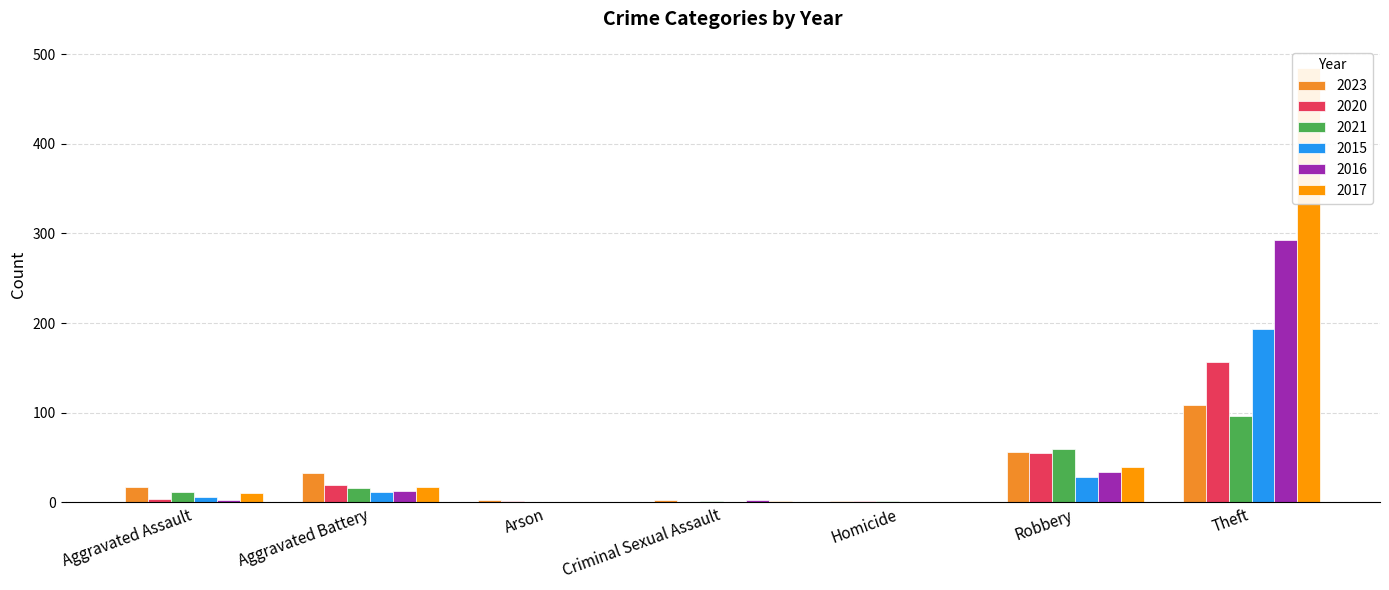

What is the spread (max minus min) of values at Aggravated Assault?

14